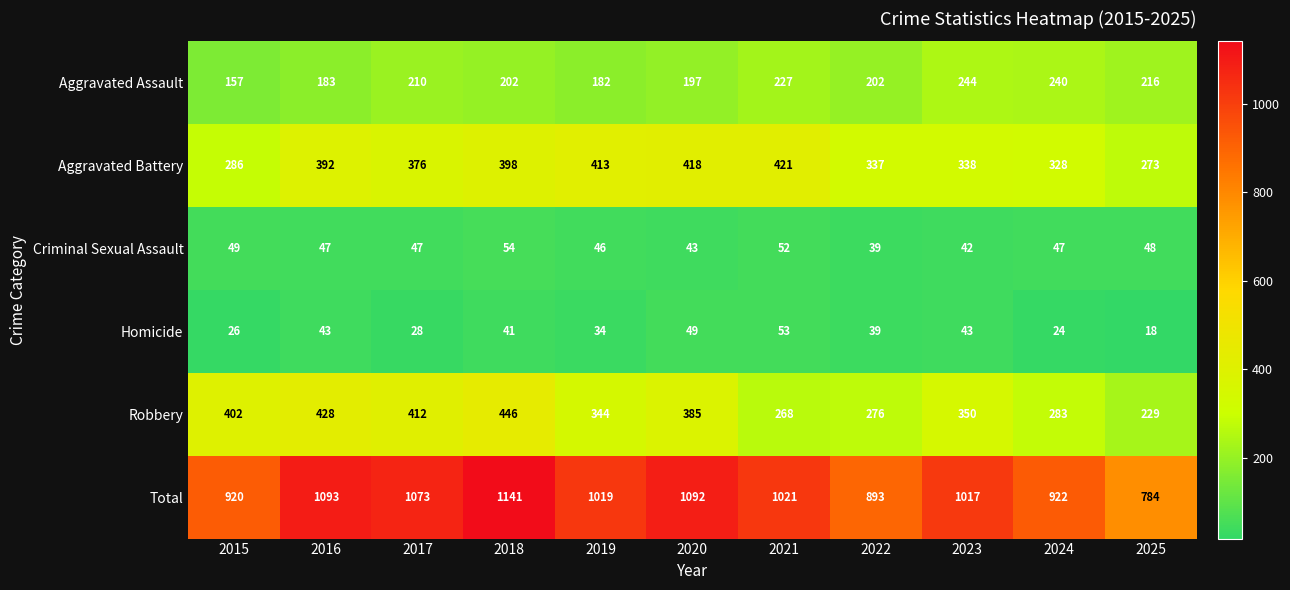

At which label does Aggravated Battery reach its peak?

2021